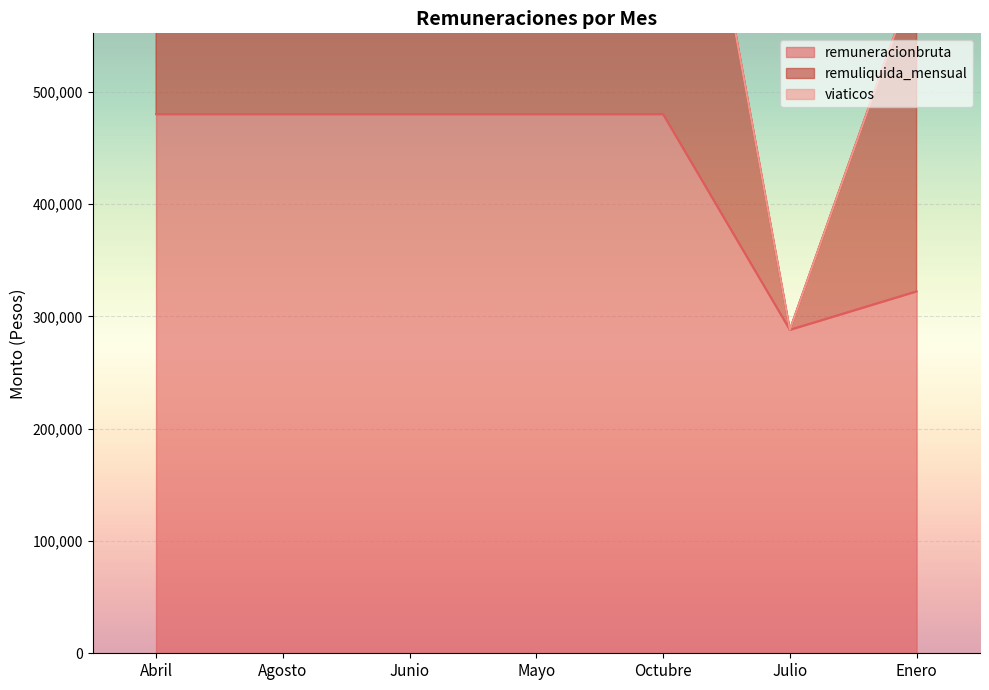

At which label is remuliquida_mensual closest to 596400?

Enero